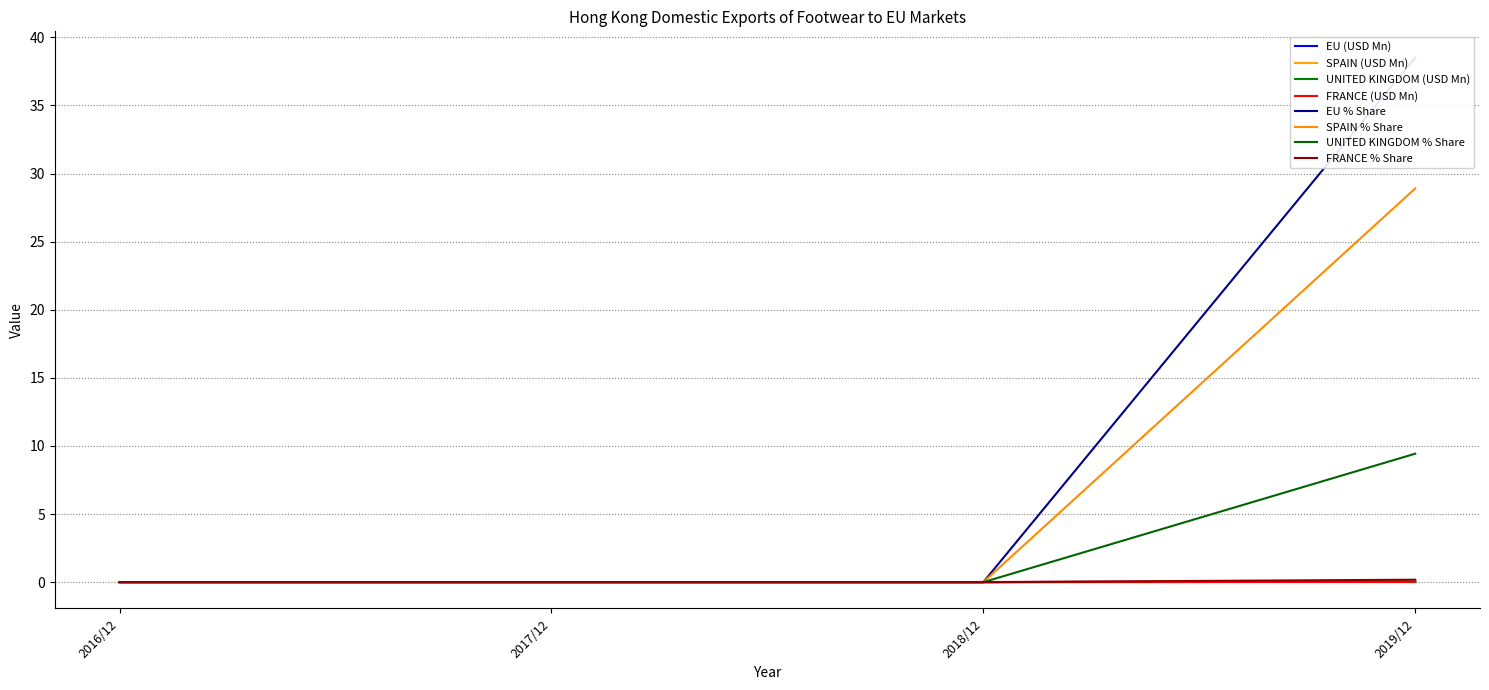

Between 2018/12 and 2017/12, which is larger?

2018/12